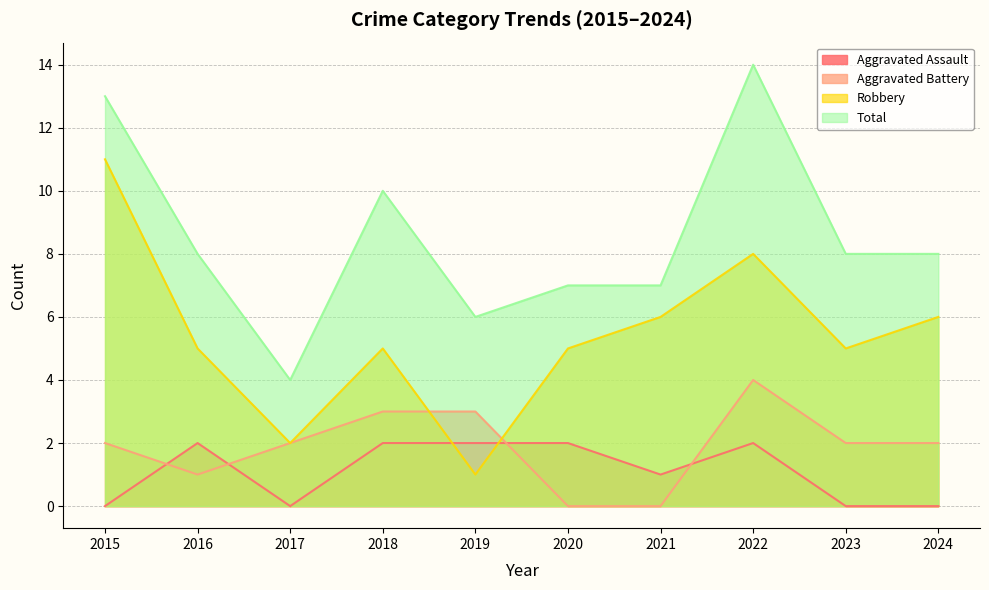

Reading right to left, transcribe all the data shown in this chart.

Aggravated Assault: 0	0	2	1	2	2	2	0	2	0
Aggravated Battery: 2	2	4	0	0	3	3	2	1	2
Robbery: 6	5	8	6	5	1	5	2	5	11
Total: 8	8	14	7	7	6	10	4	8	13